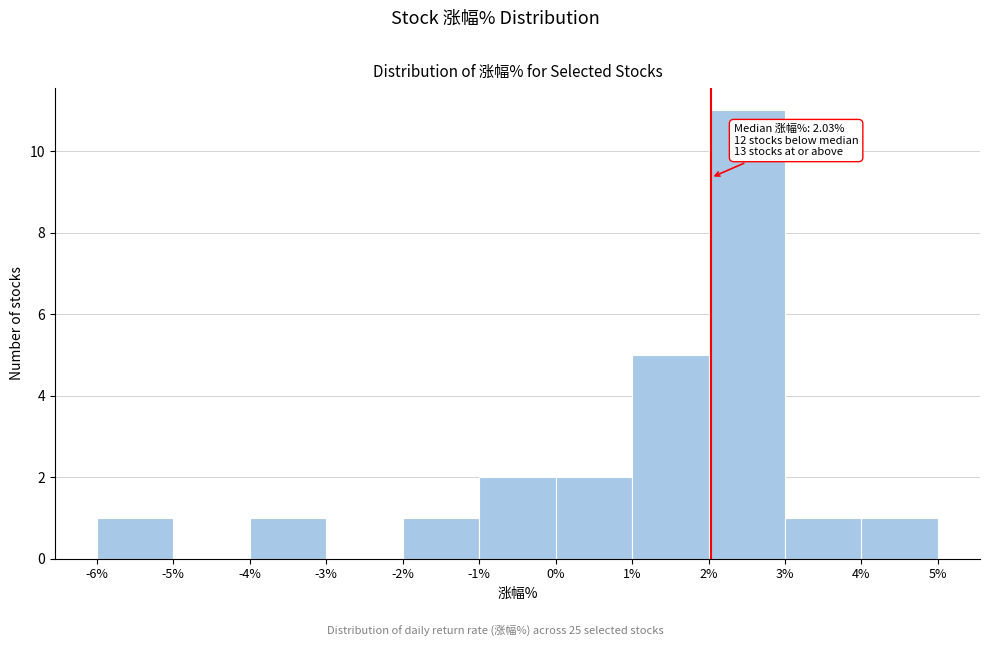

Over which range of the x-axis is the bar tallest?

2% to 3%